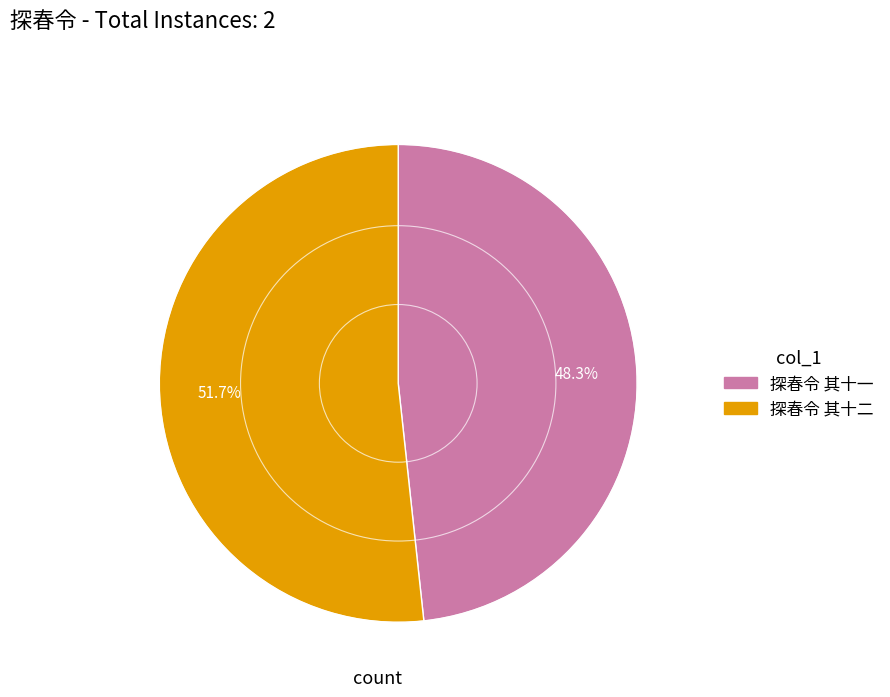

How many slices are in this pie chart?

2